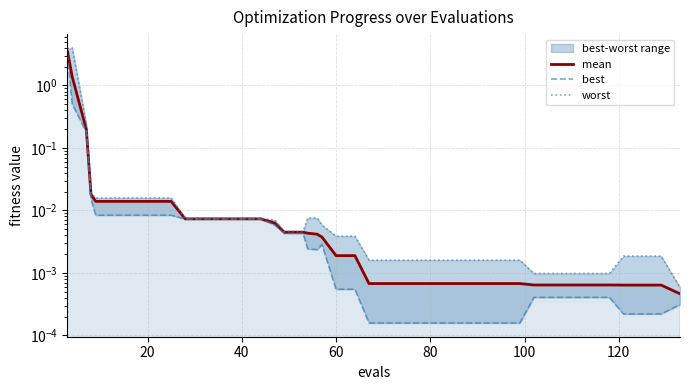

How many interior local peaks does the best series have?

1